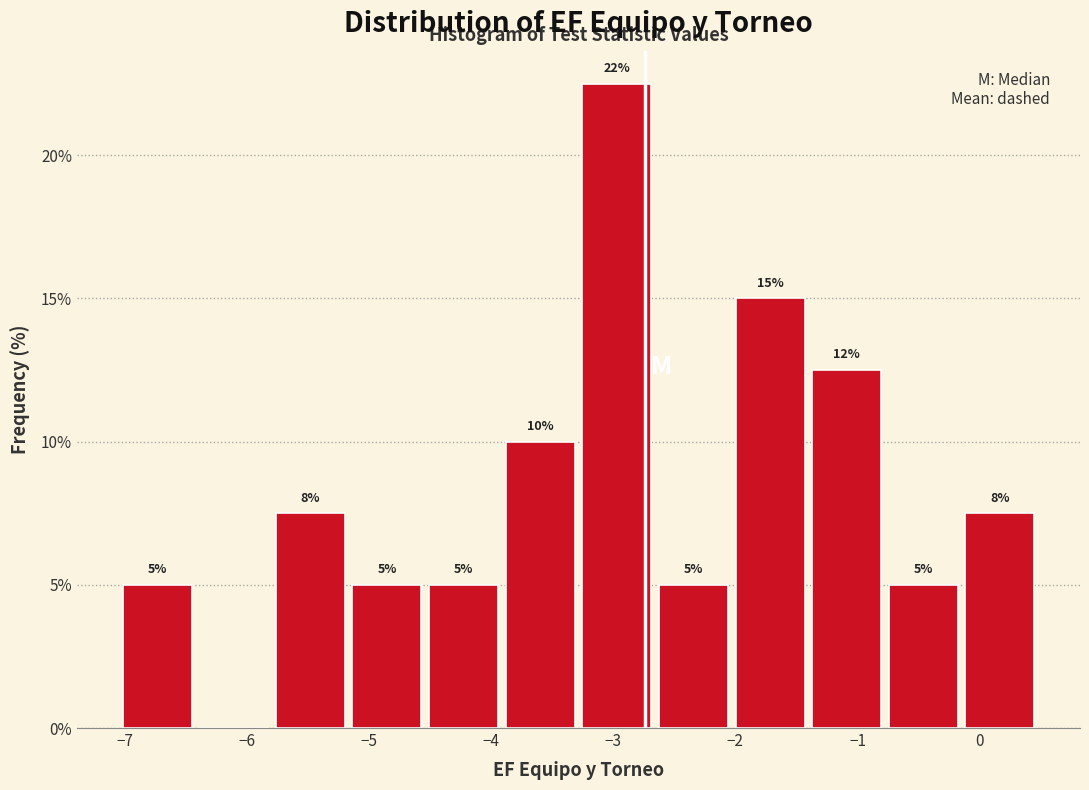

Over which range of the x-axis is the bar tallest?

-3.3 to -2.7